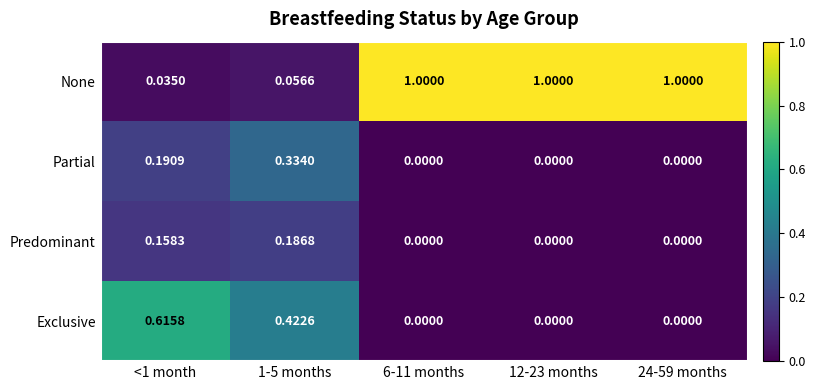

Which series has the largest total across all categories?

None